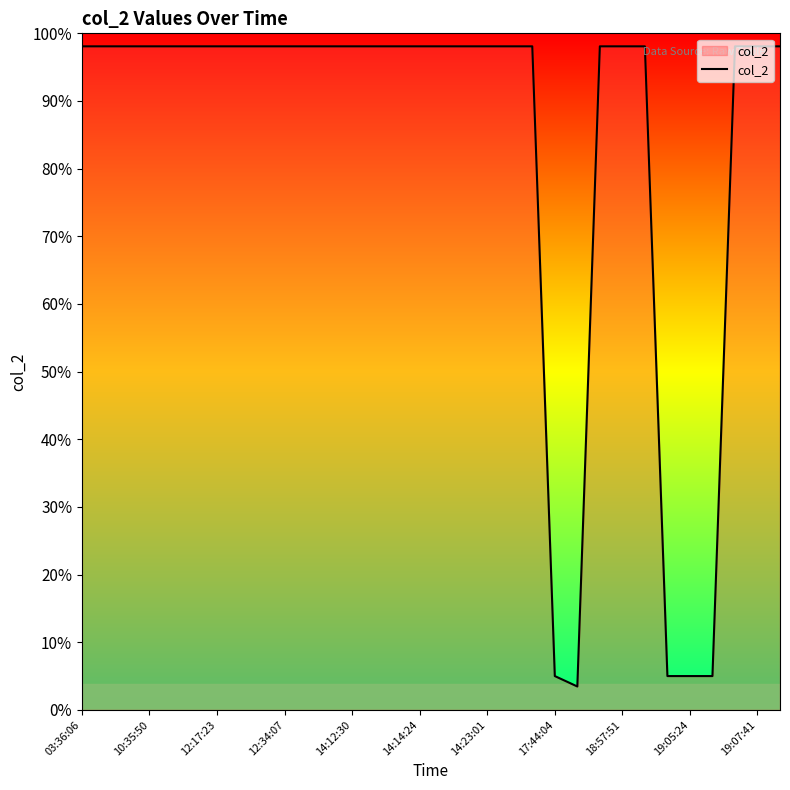

Is this an area chart (filled region under the line)?

Yes